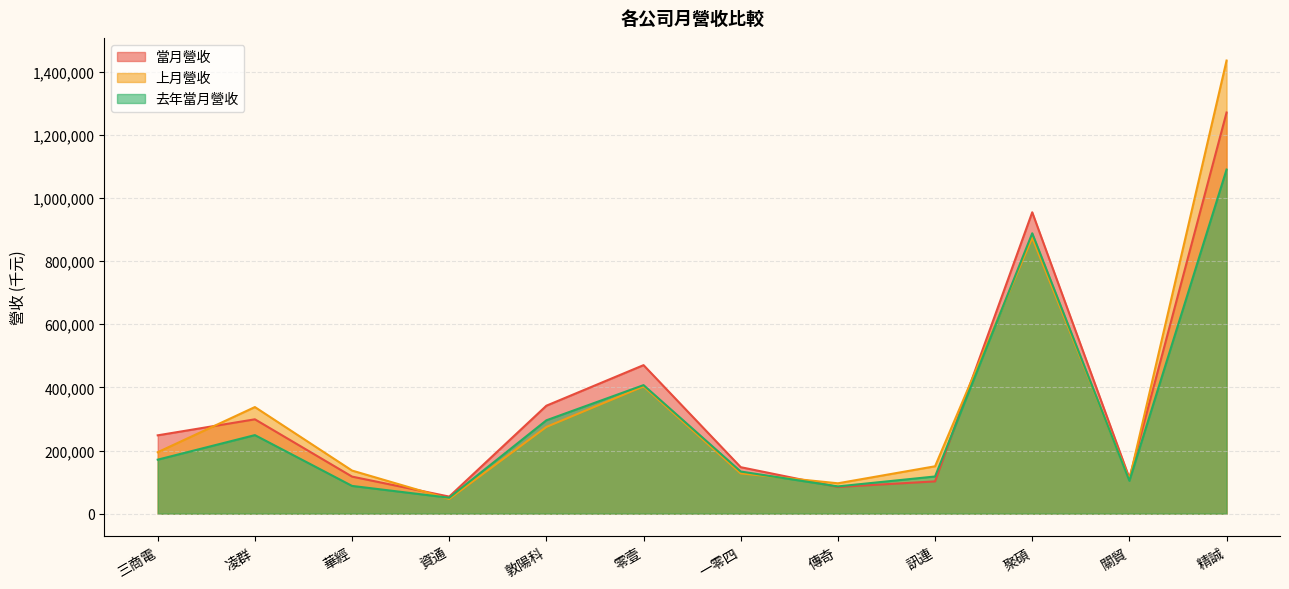

What are all the series names shown in the legend?

當月營收, 上月營收, 去年當月營收